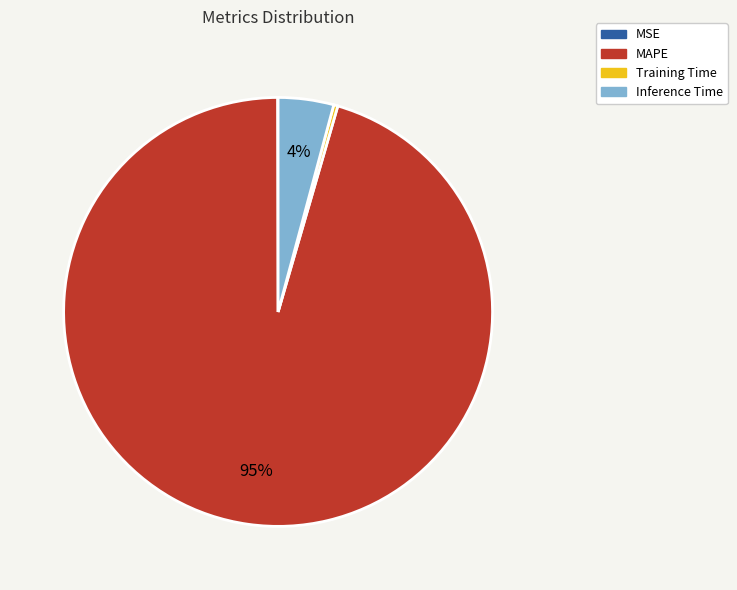

Which category has the biggest portion of the pie?

MAPE